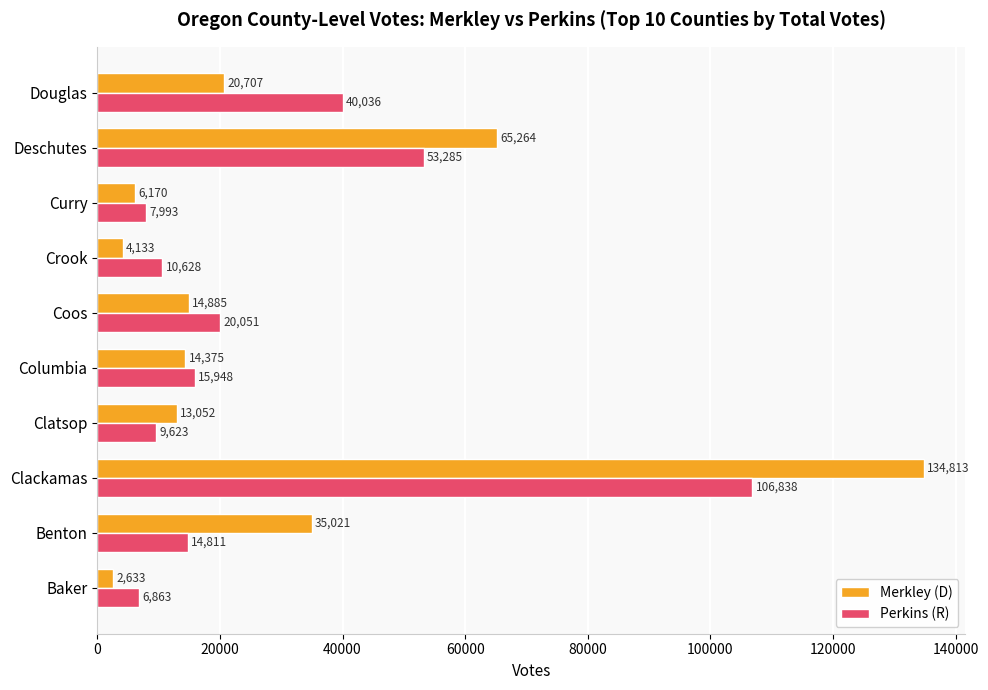

What is the lowest value of the Merkley (D) series?

2633